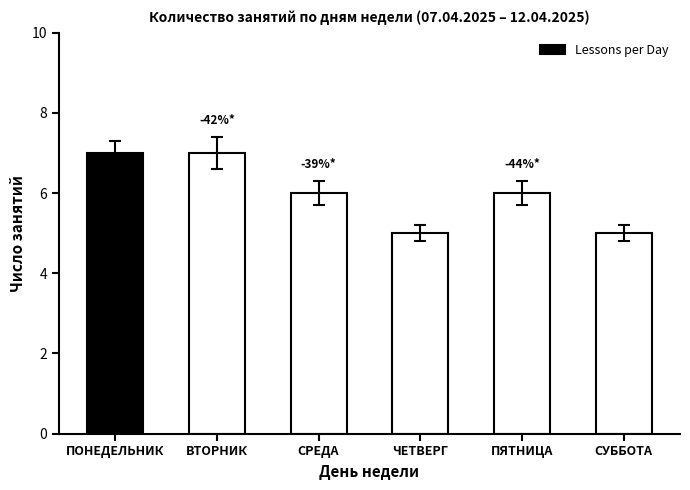

What is the sum of the values at СРЕДА and ПОНЕДЕЛЬНИК?

13